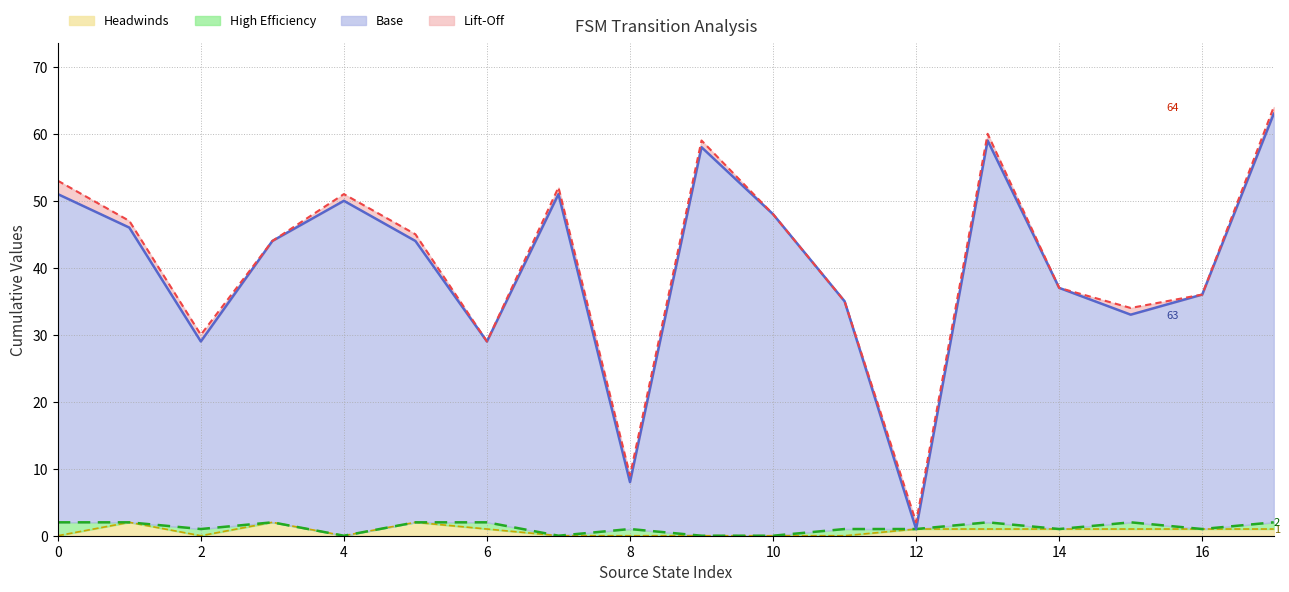

True or false: Headwinds has a value of 1 at 12.

True